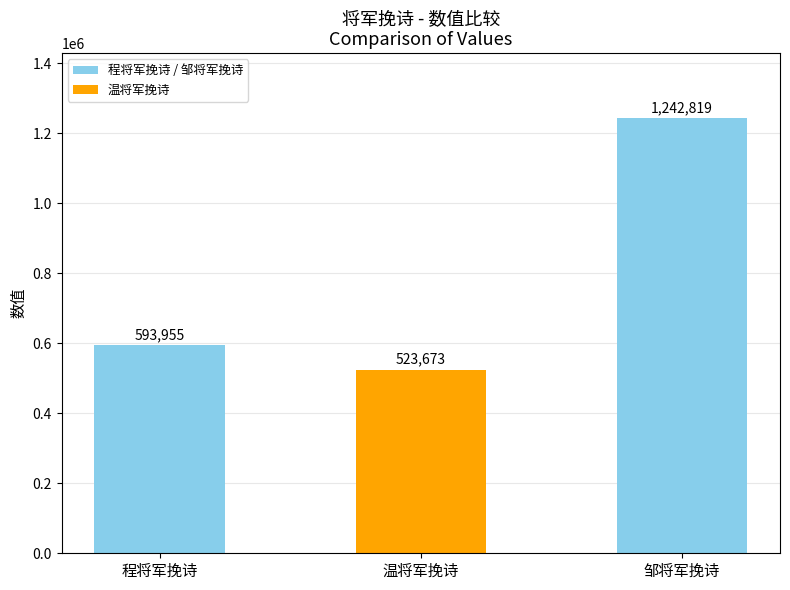

List the labels in order of value, largest first.

邹将军挽诗, 程将军挽诗, 温将军挽诗